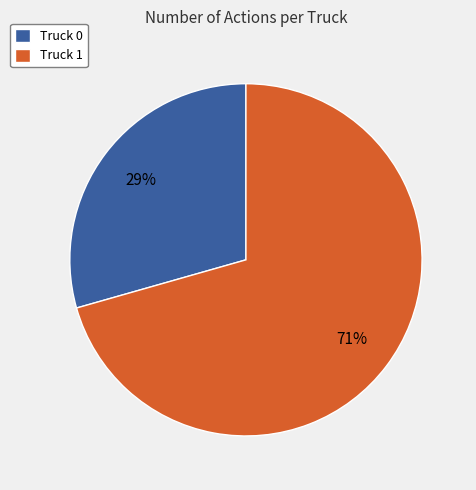

Which category has the smallest portion of the pie?

Truck 0